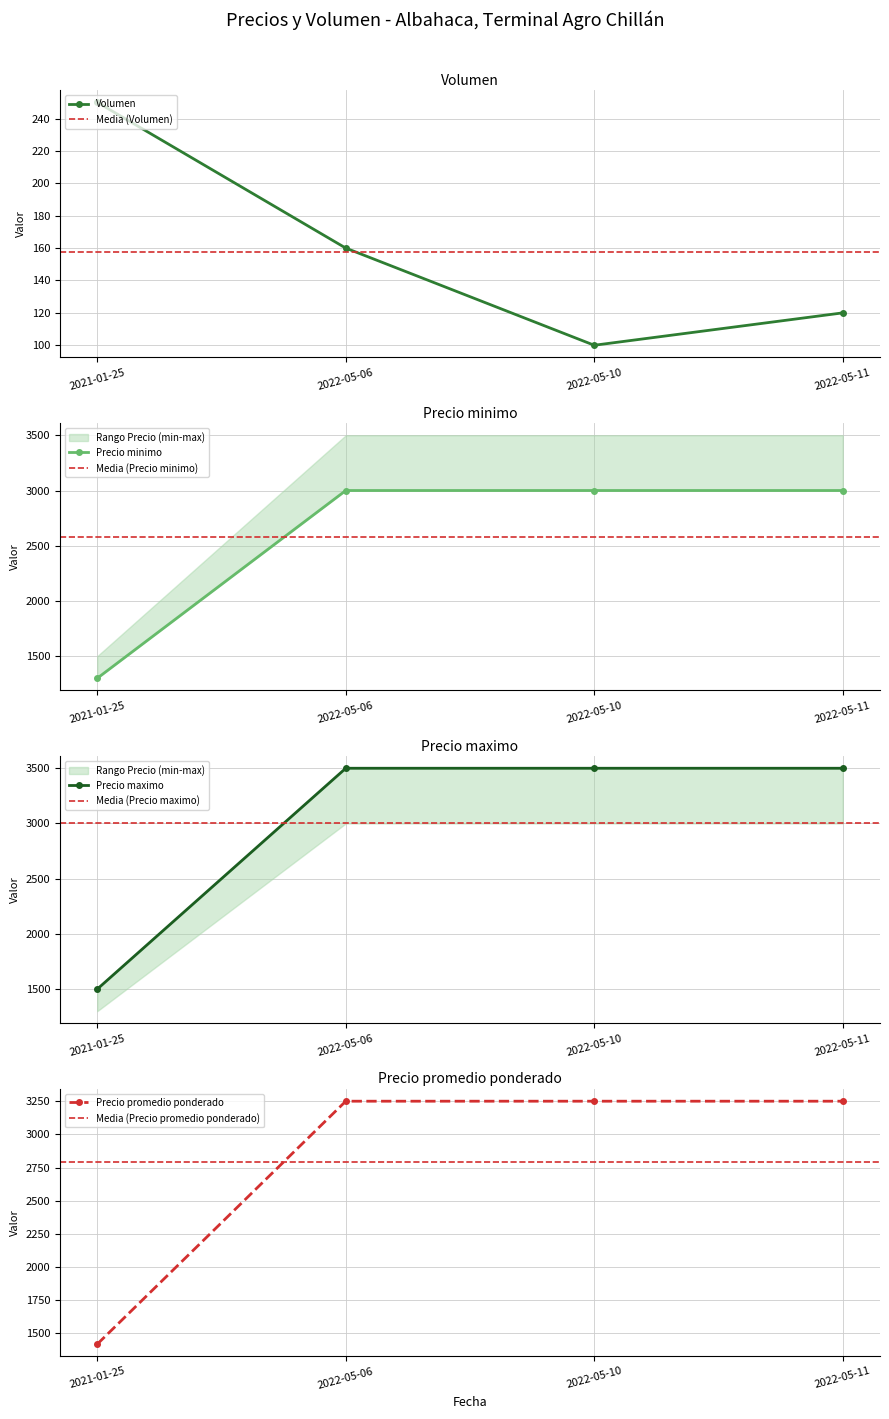

What is the value of the Precio minimo point at the 1st from the left?

1300